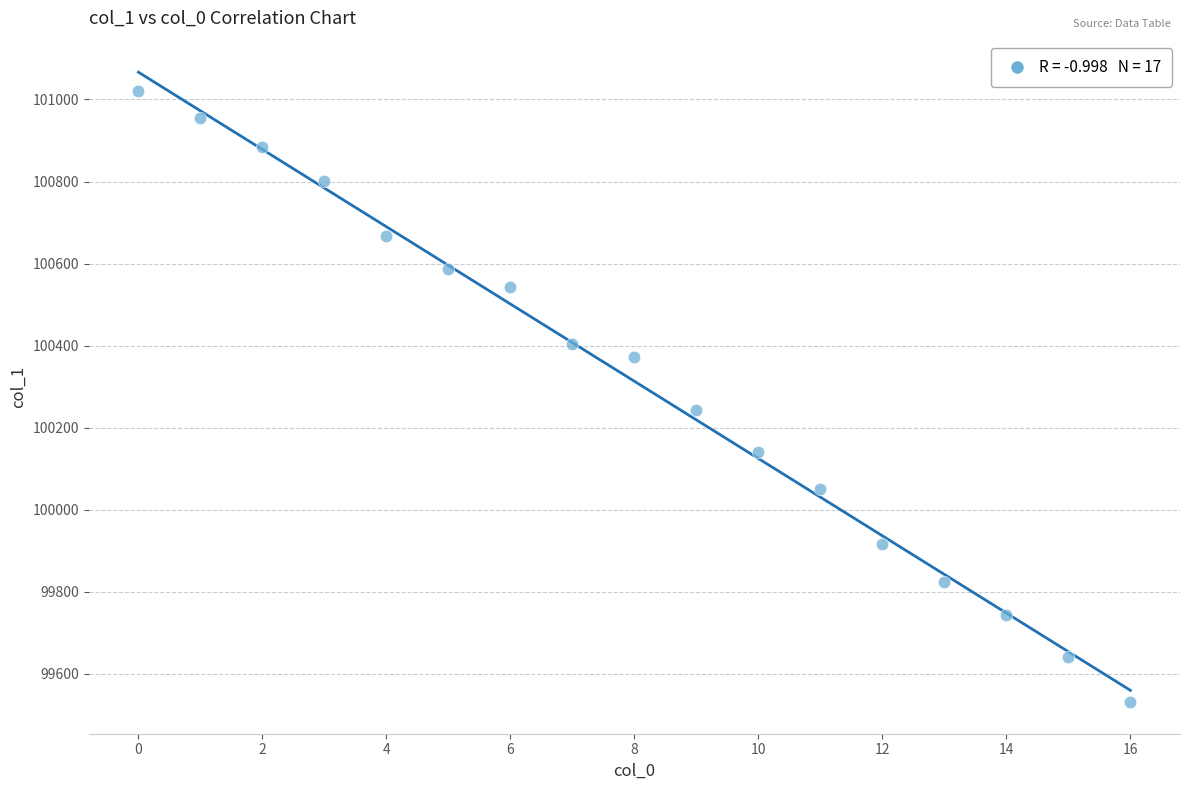

What is the range of Y values (max minus min)?

1488.9